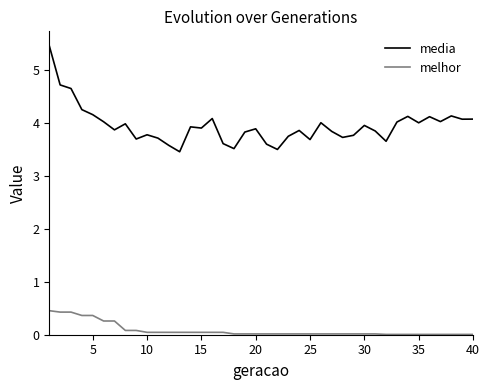

Which series has the largest total across all categories?

media